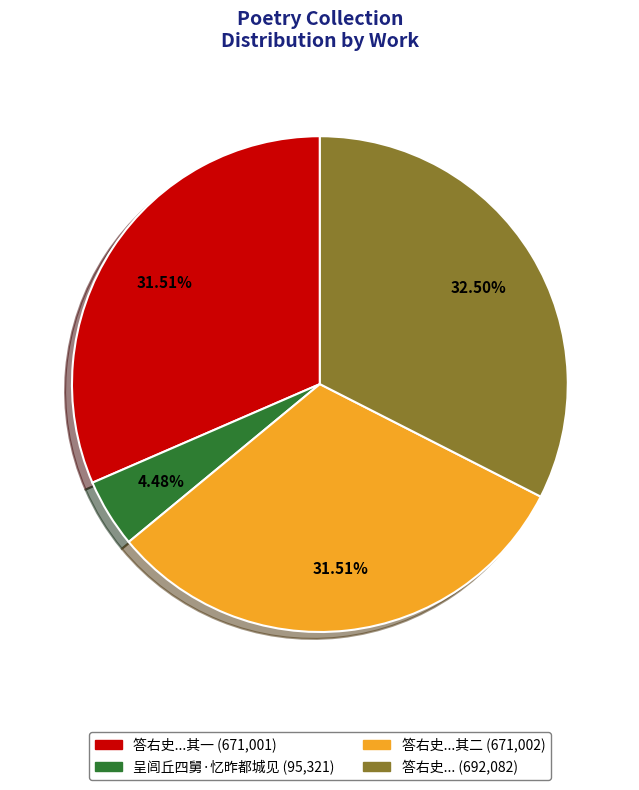

Is there any slice that represents more than half of the pie?

No